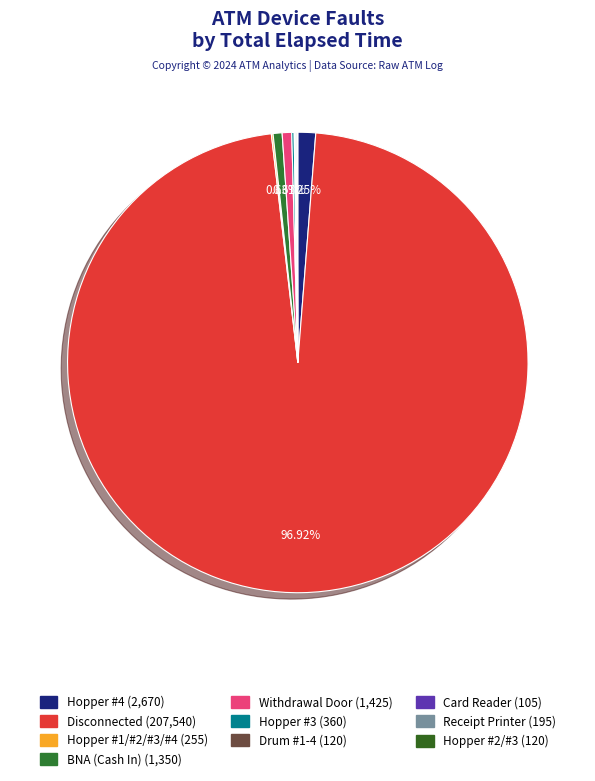

Rank the categories by value from lowest to highest.

Card Reader, Drum #1-4, Hopper #2/#3, Receipt Printer, Hopper #1/#2/#3/#4, Hopper #3, BNA (Cash In), Withdrawal Door, Hopper #4, Disconnected